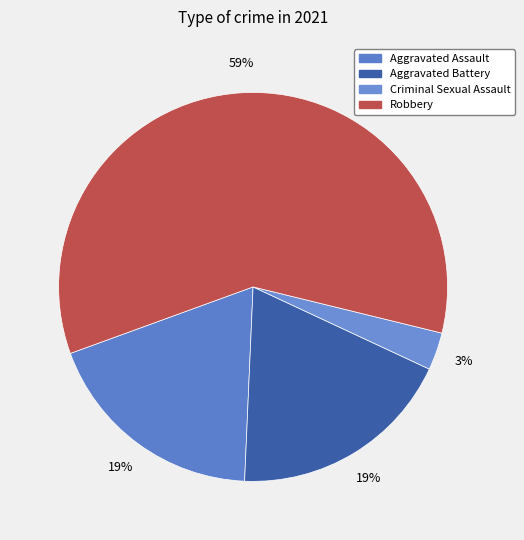

Which slice is the largest?

Robbery